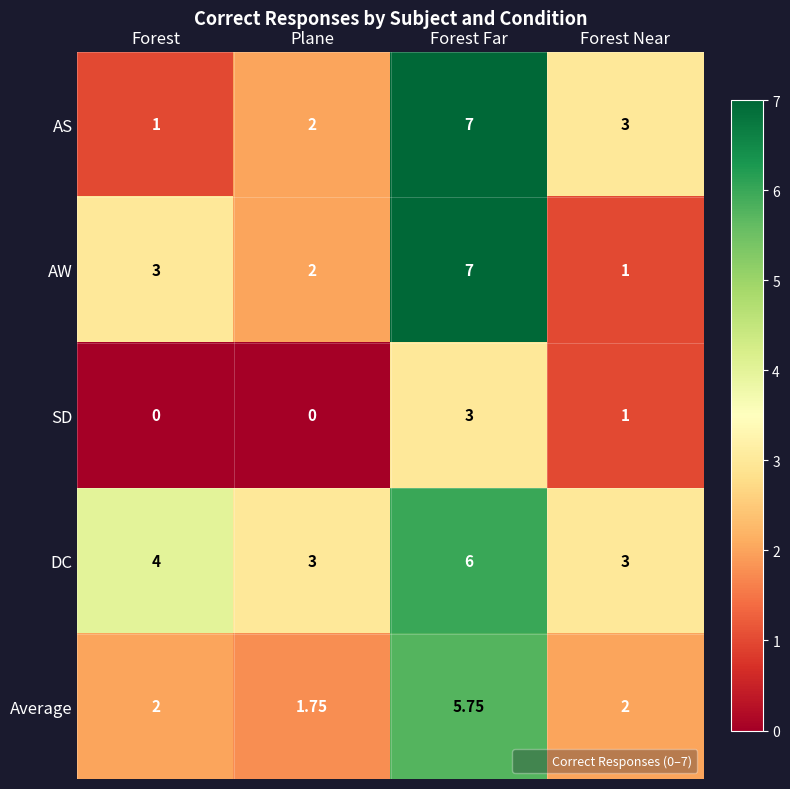

At which label is SD closest to 1?

Forest Near